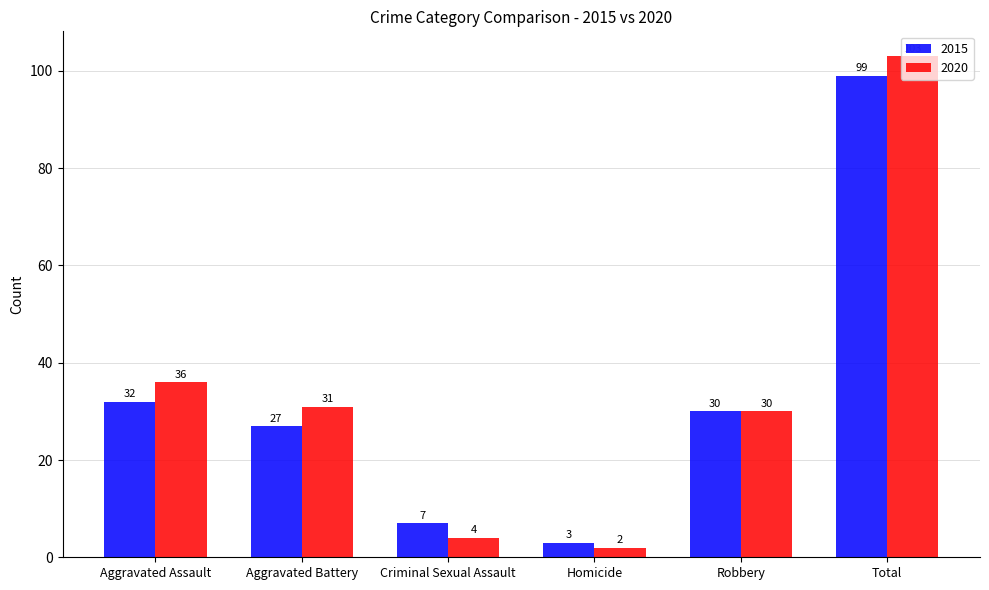

List the series in order of their peak value, lowest first.

2015, 2020